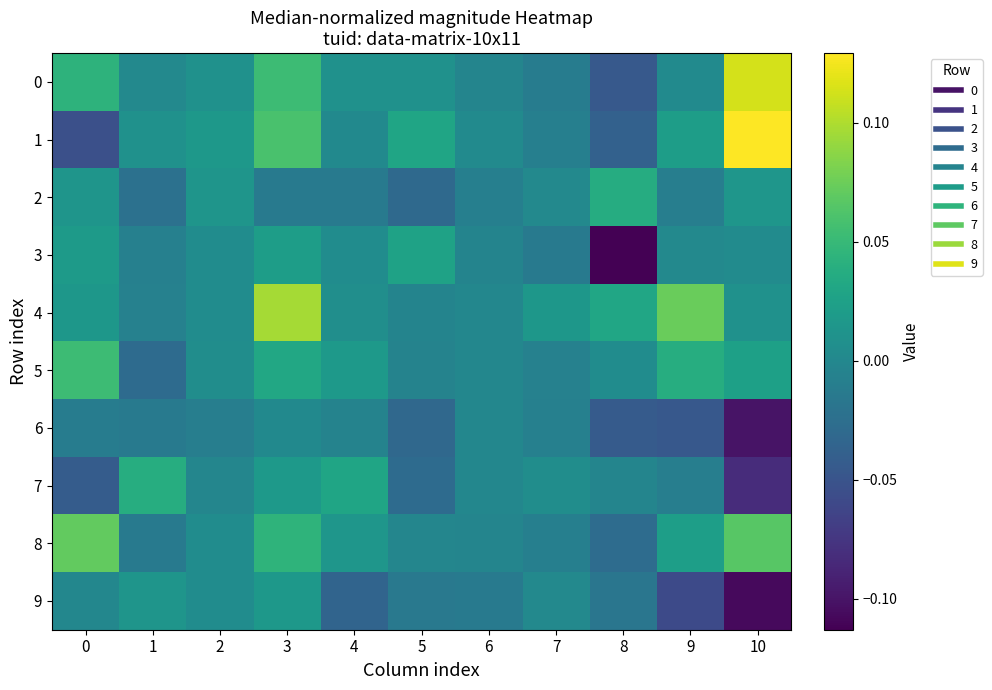

Reading left to right, what are all the values shown in this chart?

0: 0=0.0	1=0.0	2=0.0	3=0.1	4=0.0	5=0.0	6=-0.0	7=-0.0	8=-0.0	9=0.0	10=0.1
1: 0=-0.1	1=0.0	2=0.0	3=0.1	4=0.0	5=0.0	6=0.0	7=-0.0	8=-0.0	9=0.0	10=0.1
2: 0=0.0	1=-0.0	2=0.0	3=-0.0	4=-0.0	5=-0.0	6=-0.0	7=0.0	8=0.0	9=-0.0	10=0.0
3: 0=0.0	1=-0.0	2=0.0	3=0.0	4=0.0	5=0.0	6=-0.0	7=-0.0	8=-0.1	9=0.0	10=0.0
4: 0=0.0	1=-0.0	2=0.0	3=0.1	4=0.0	5=-0.0	6=-0.0	7=0.0	8=0.0	9=0.1	10=0.0
5: 0=0.1	1=-0.0	2=0.0	3=0.0	4=0.0	5=-0.0	6=-0.0	7=-0.0	8=0.0	9=0.0	10=0.0
6: 0=-0.0	1=-0.0	2=-0.0	3=0.0	4=-0.0	5=-0.0	6=-0.0	7=-0.0	8=-0.0	9=-0.0	10=-0.1
7: 0=-0.0	1=0.0	2=-0.0	3=0.0	4=0.0	5=-0.0	6=-0.0	7=0.0	8=-0.0	9=-0.0	10=-0.1
8: 0=0.1	1=-0.0	2=0.0	3=0.0	4=0.0	5=-0.0	6=-0.0	7=-0.0	8=-0.0	9=0.0	10=0.1
9: 0=-0.0	1=0.0	2=0.0	3=0.0	4=-0.0	5=-0.0	6=-0.0	7=0.0	8=-0.0	9=-0.1	10=-0.1